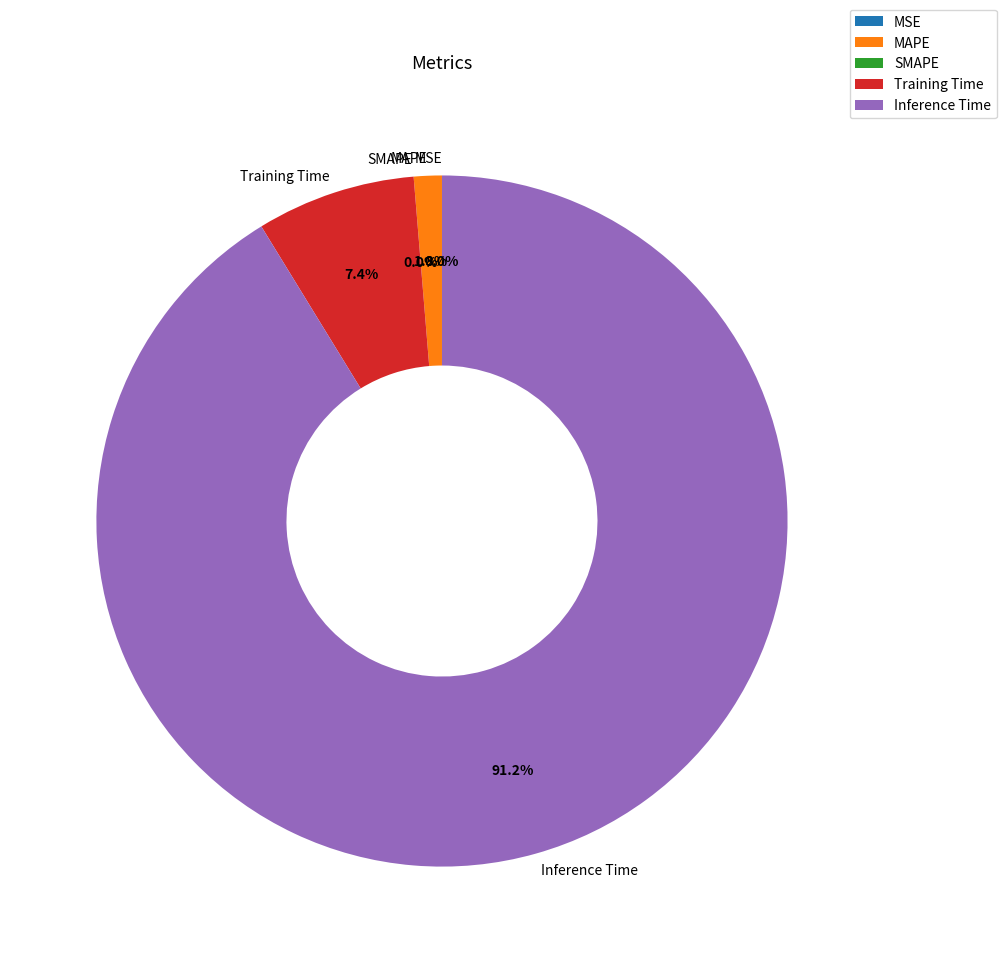

Do MSE and Inference Time together represent more than half of the pie?

Yes